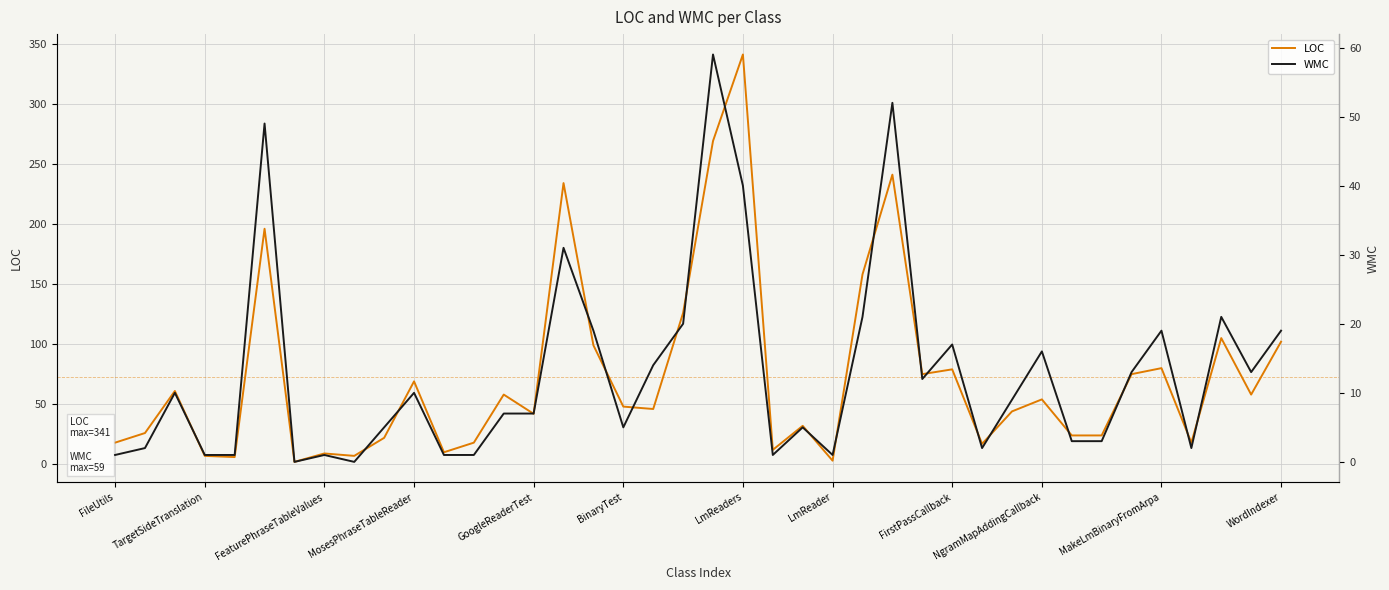

True or false: WMC and LOC cross at least once.

False